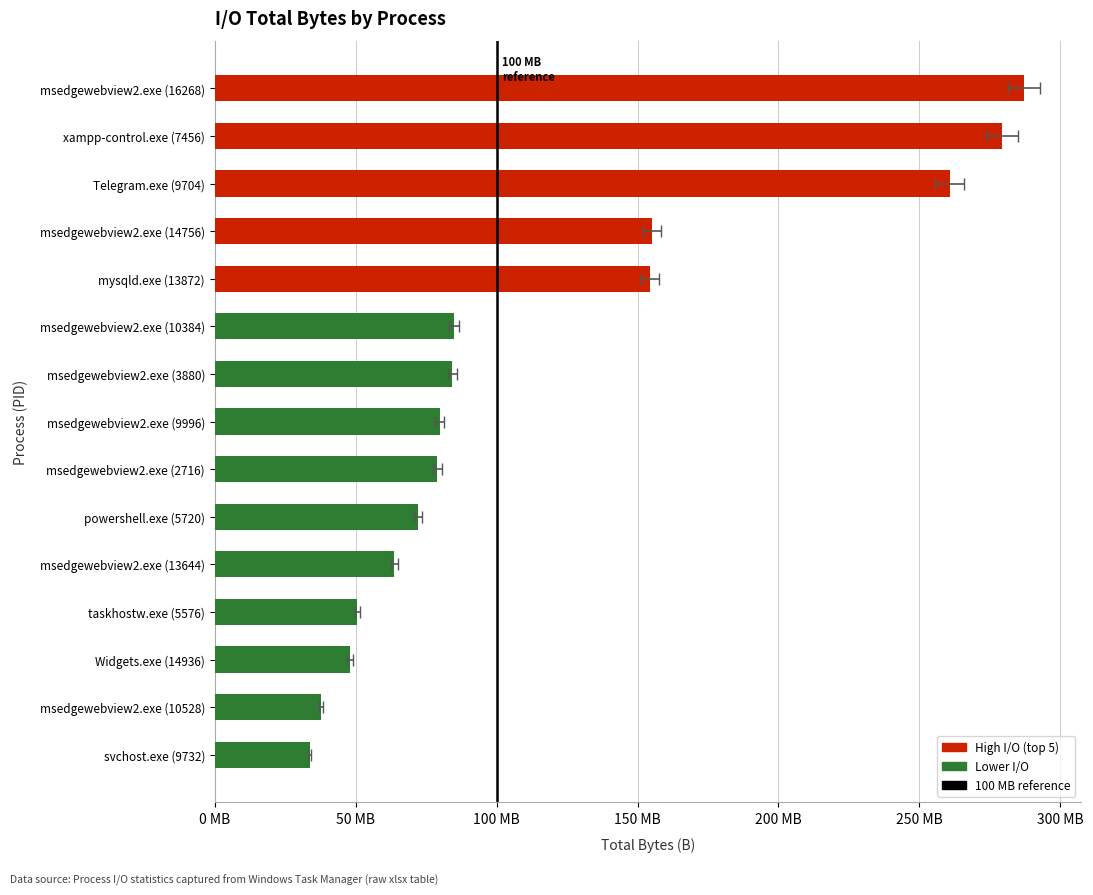

Which label corresponds to the smallest value in the chart?

svchost.exe (9732)